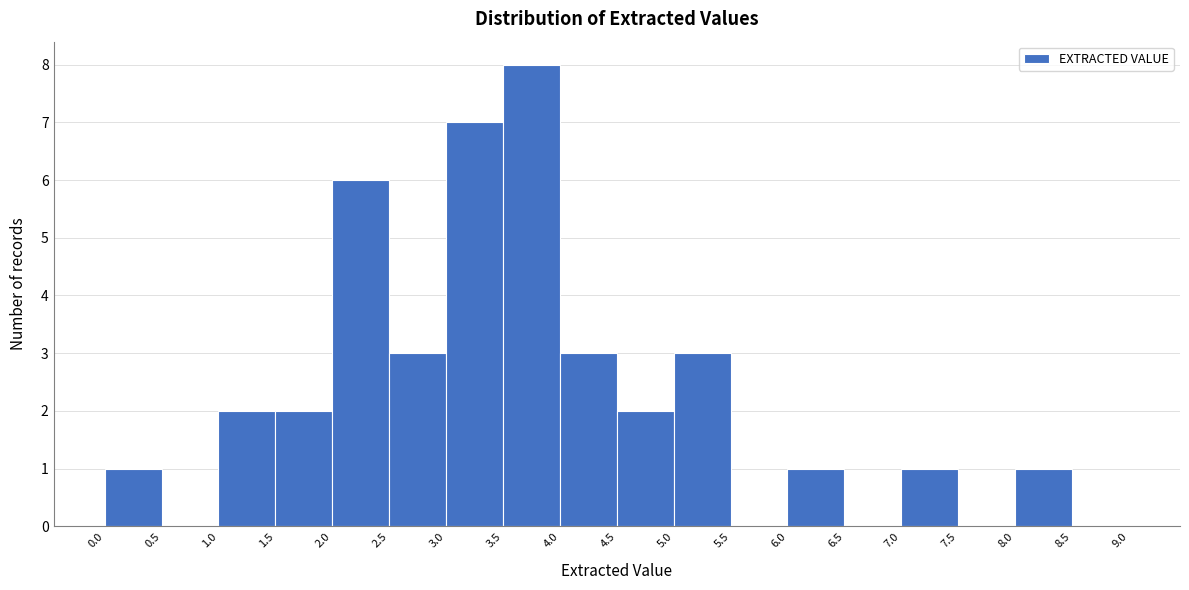

Reading left to right, transcribe this chart: for each bar, give the range it covers on the x-axis and its height. The values are not printed on the chart, so give them approximately, as read against the axis.

0.0 to 0.5: 1
0.5 to 1.0: 0
1.0 to 1.5: 2
1.5 to 2.0: 2
2.0 to 2.5: 6
2.5 to 3.0: 3
3.0 to 3.5: 7
3.5 to 4.0: 8
4.0 to 4.5: 3
4.5 to 5.0: 2
5.0 to 5.5: 3
5.5 to 6.0: 0
6.0 to 6.5: 1
6.5 to 7.0: 0
7.0 to 7.5: 1
7.5 to 8.0: 0
8.0 to 8.5: 1
8.5 to 9.0: 0